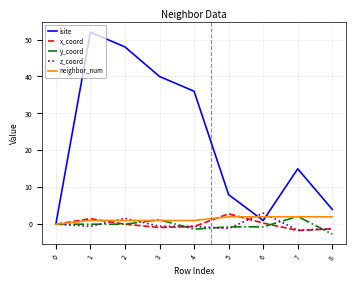

What are all the series names shown in the legend?

isite, x_coord, y_coord, z_coord, neighbor_num